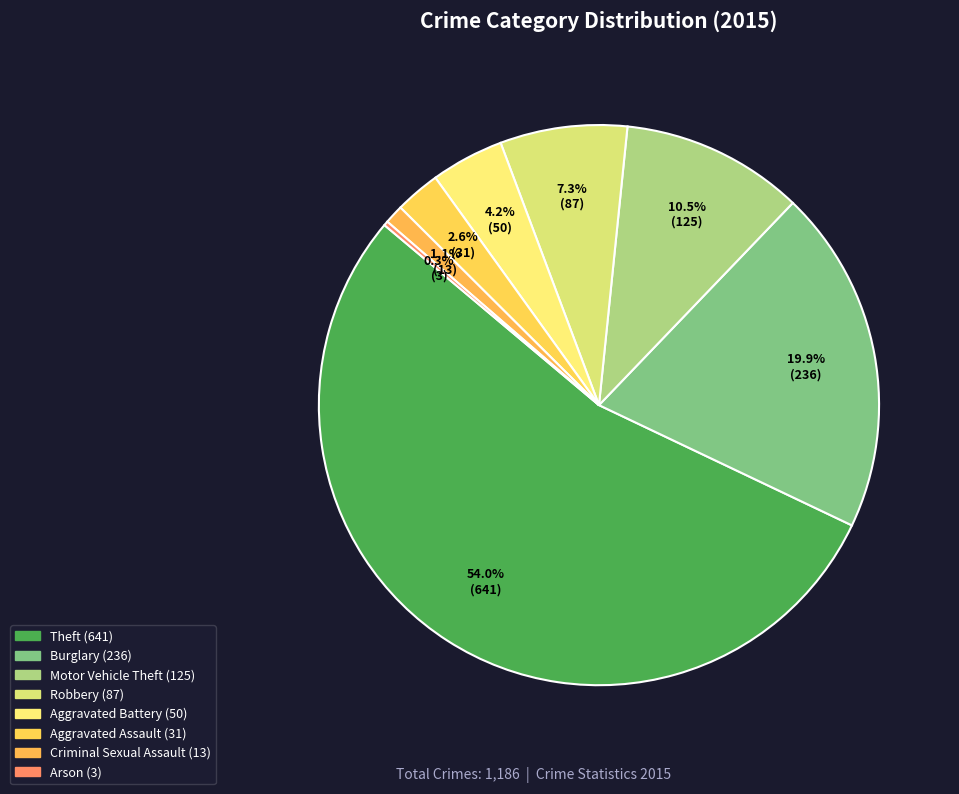

To the nearest percent, what is the difference between the largest and smallest slice percentages?

54%